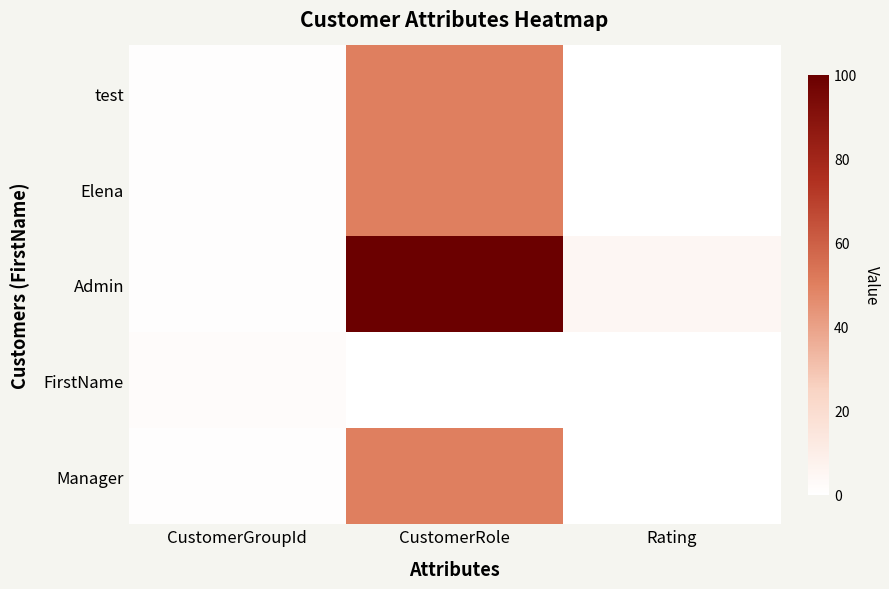

Which series has the largest total across all categories?

Admin